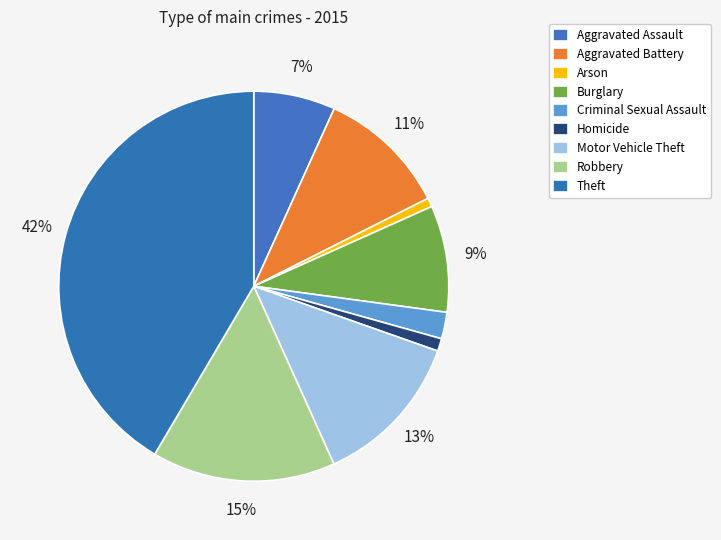

What percentage is the Criminal Sexual Assault slice, to the nearest percent?

2%